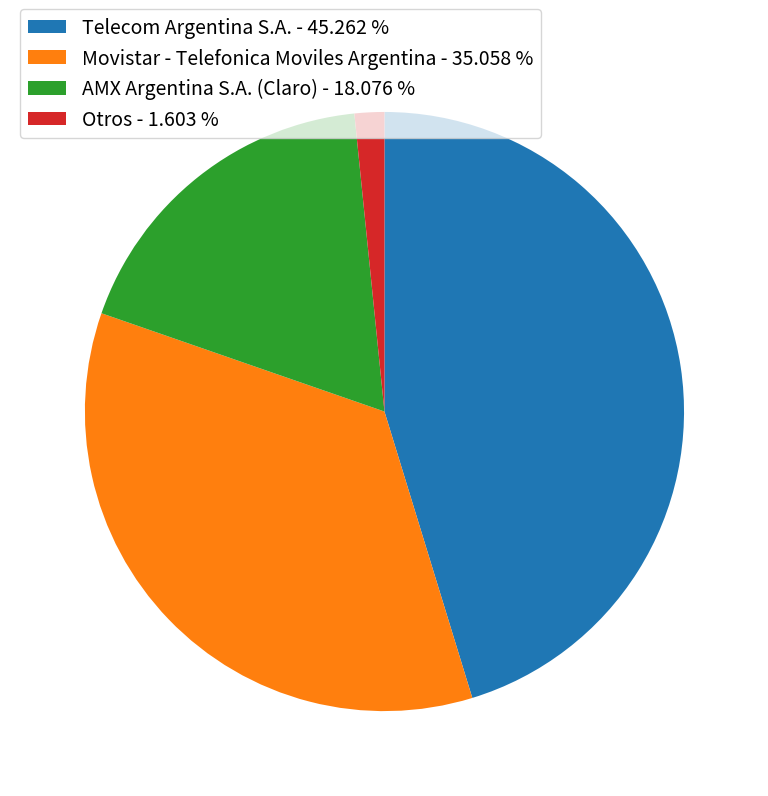

Combined, do AMX Argentina S.A. (Claro) - 18.076 % and Movistar - Telefonica Moviles Argentina - 35.058 % account for over 50%?

Yes